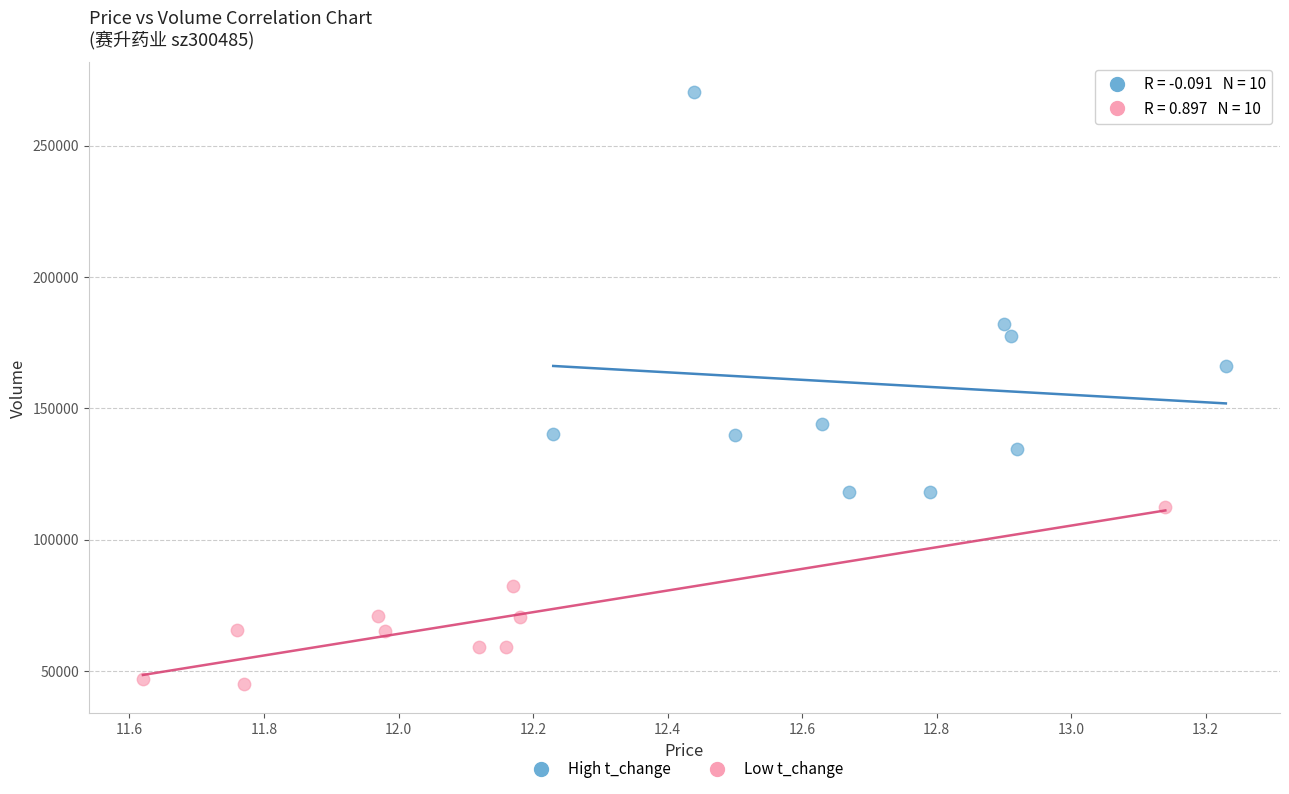

Which series contains the lowest Y value?

Low t_change